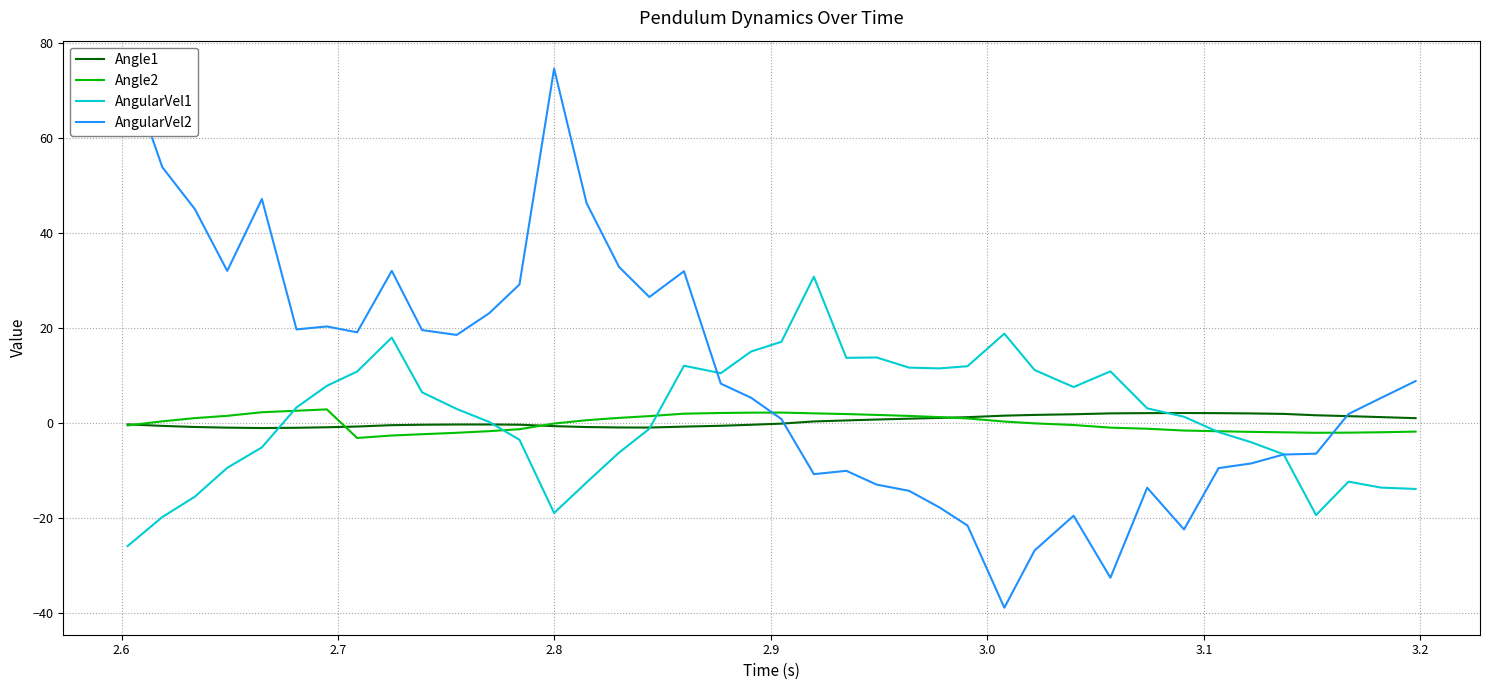

What is the maximum value for AngularVel1?

30.9